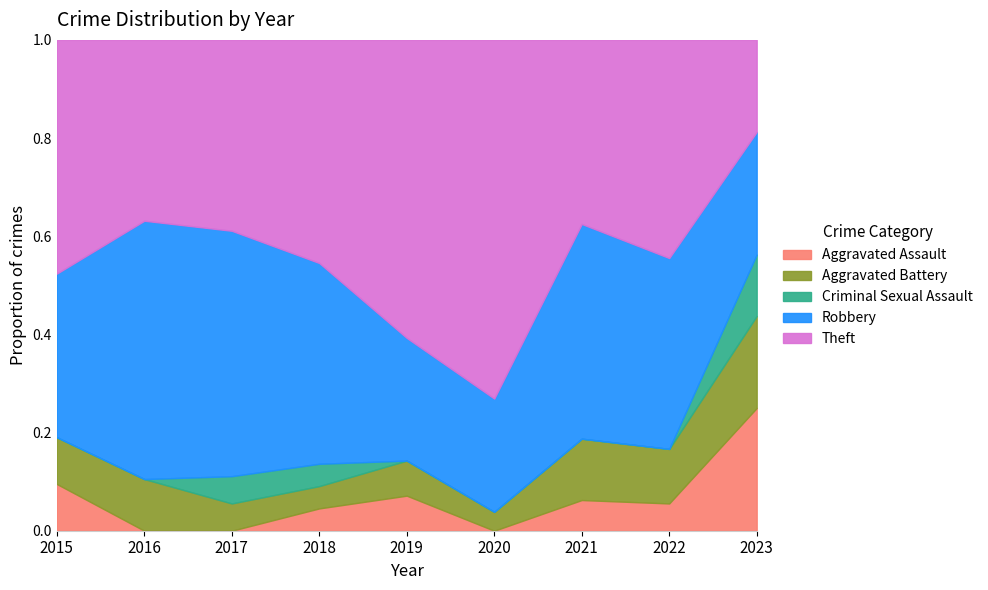

What is the total value across all series at 2017?

1.0